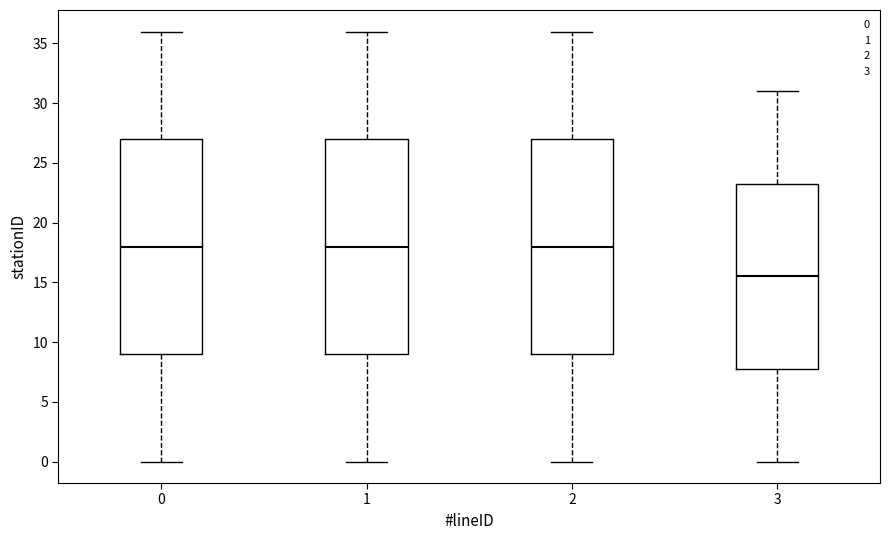

Reading left to right, read every box against the y-axis: the position of its median line, the range the box covers, and the ends of its whiskers. The values are not printed on the chart, so give them approximately, as read against the axis.

0: median 18.0, box 9.0 to 27.0, whiskers 0.0 to 36.0
1: median 18.0, box 9.0 to 27.0, whiskers 0.0 to 36.0
2: median 18.0, box 9.0 to 27.0, whiskers 0.0 to 36.0
3: median 15.5, box 8.0 to 23.5, whiskers 0.0 to 31.0